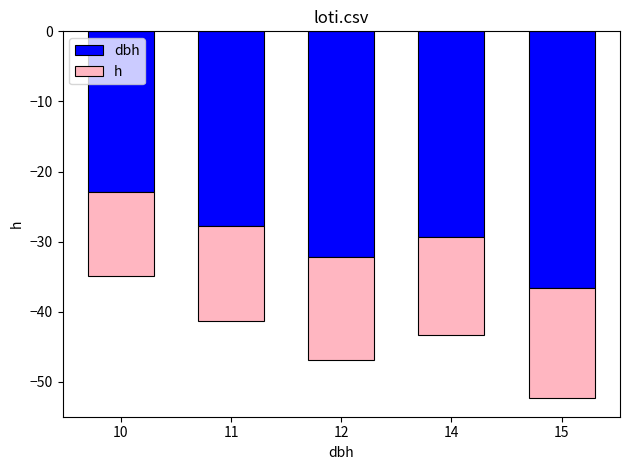

The value of h at 14 is -21.3. True or false?

False